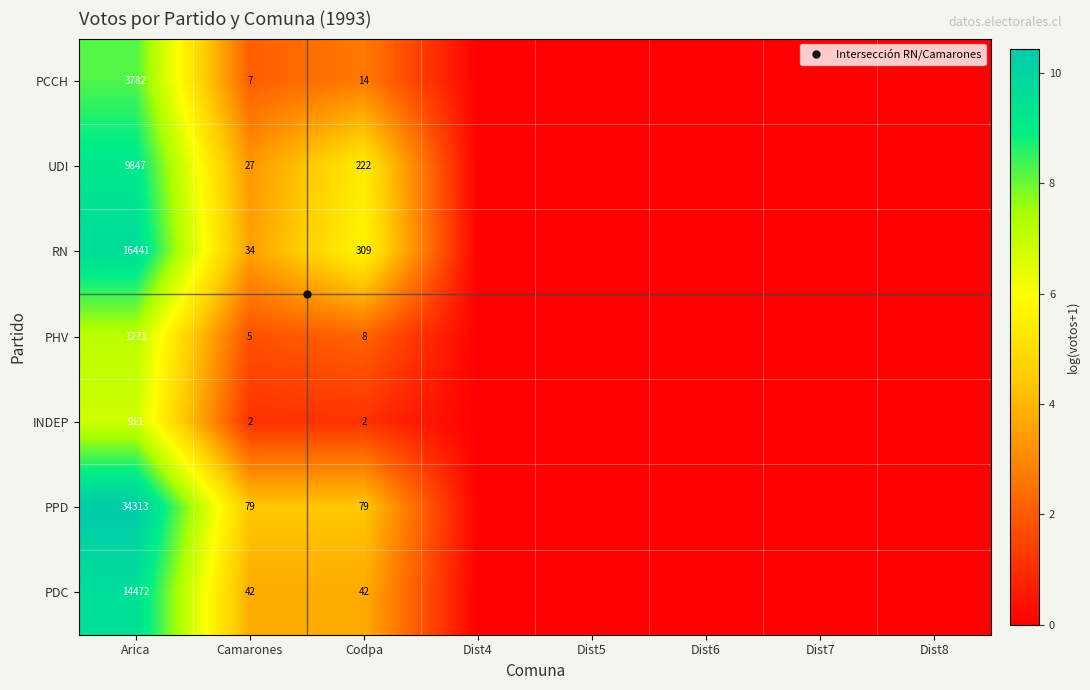

Which series has the largest range (max minus min)?

PPD